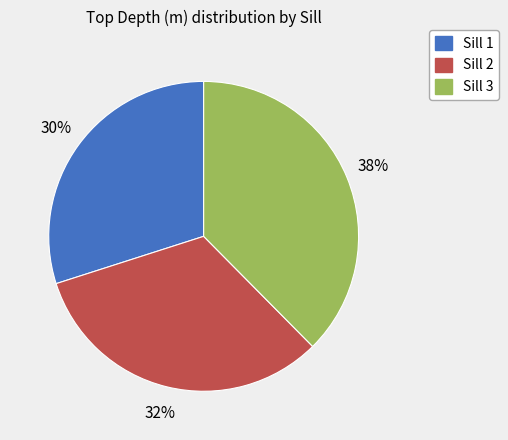

Does Sill 3 account for over 50% of the chart?

No